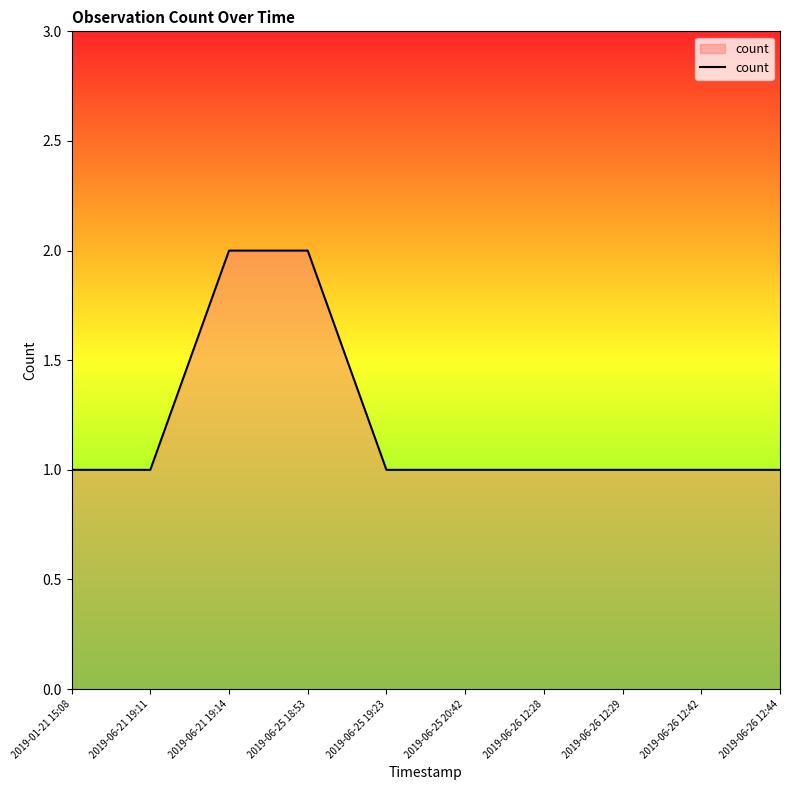

What is the greatest value displayed?

2